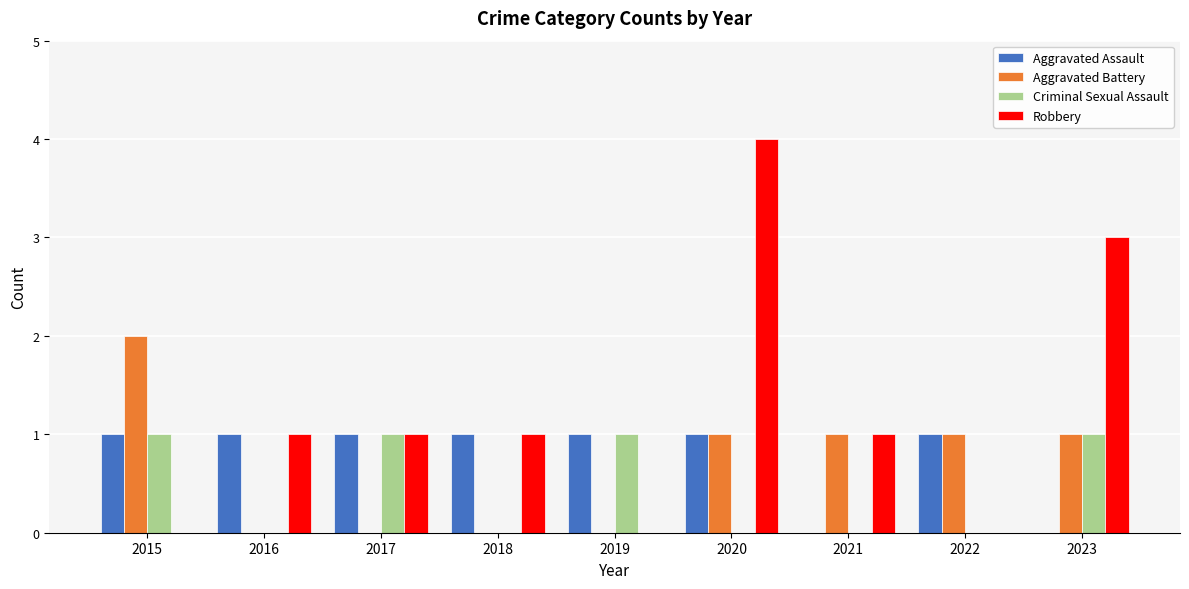

Between 2016 and 2020, which series saw the biggest shift?

Robbery